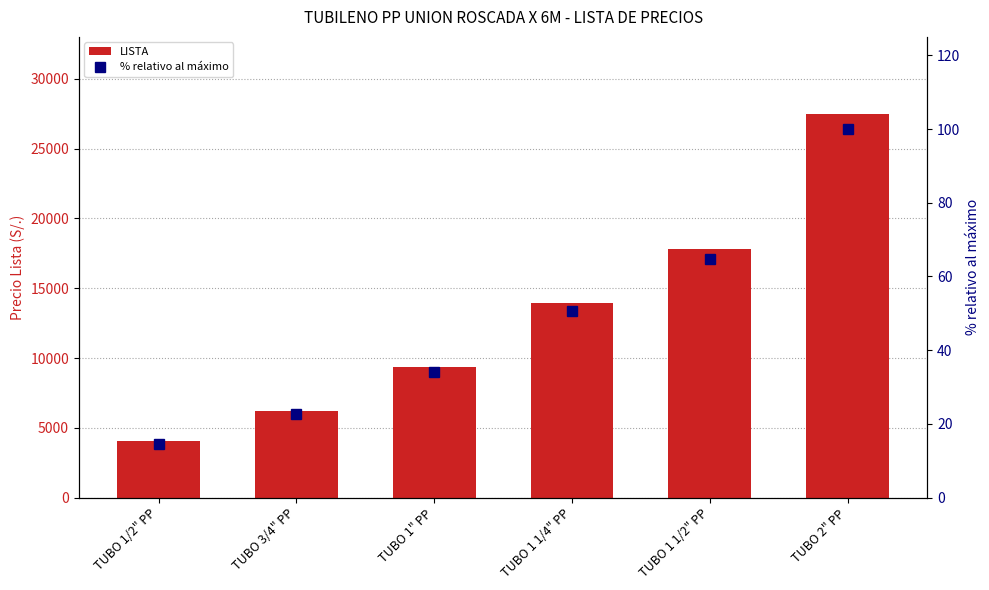

What is the difference between the maximum and second lowest values in the LISTA series?

21280.3